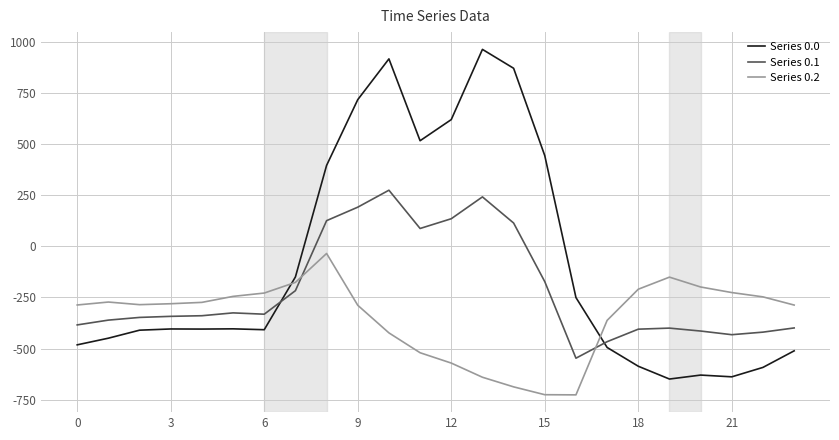

What is the minimum value shown in the chart?

-726.6